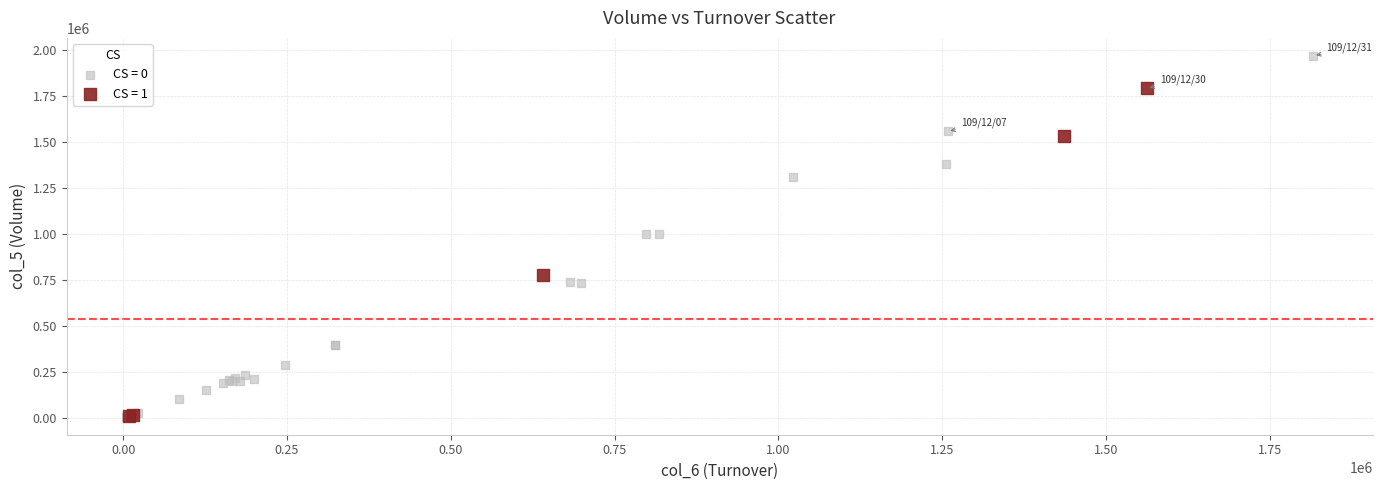

Which series contains the highest Y value?

CS = 0